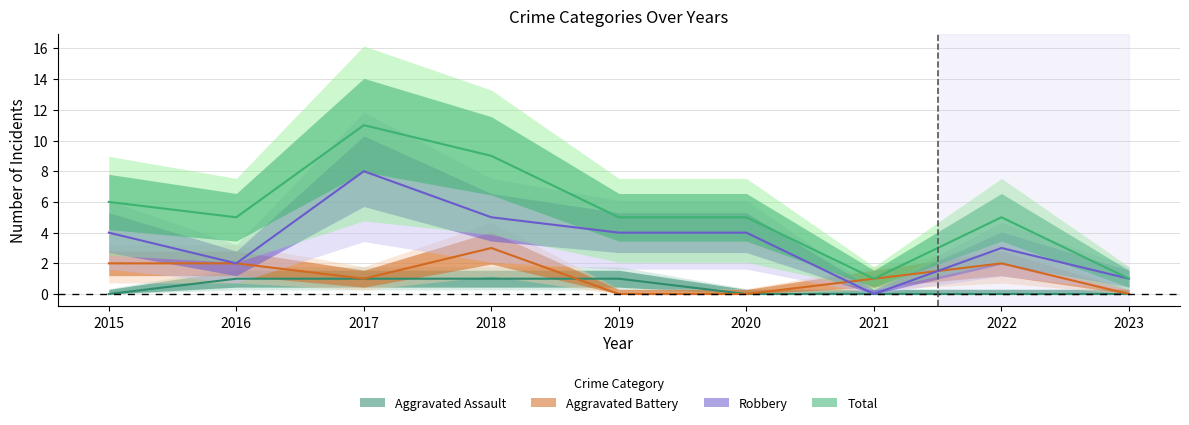

What are all the series names shown in the legend?

Aggravated Assault, Aggravated Battery, Robbery, Total